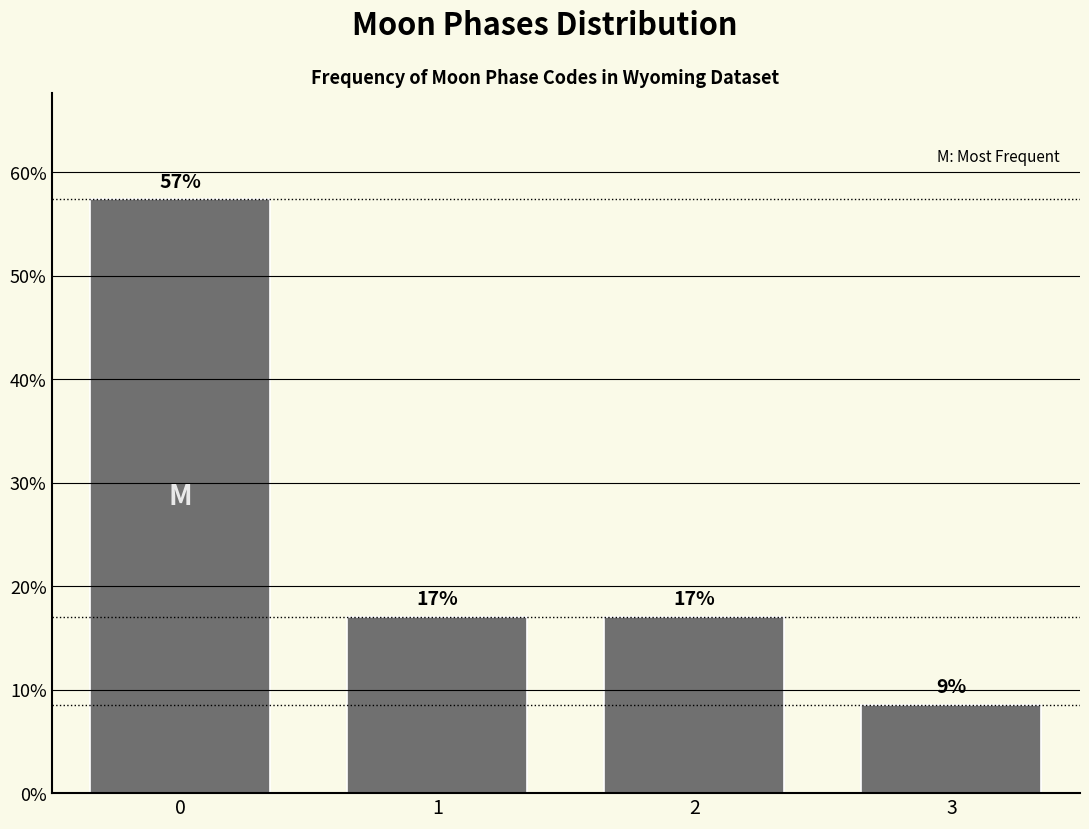

Approximately how many times larger is the value at 2 compared to 1?

1.0